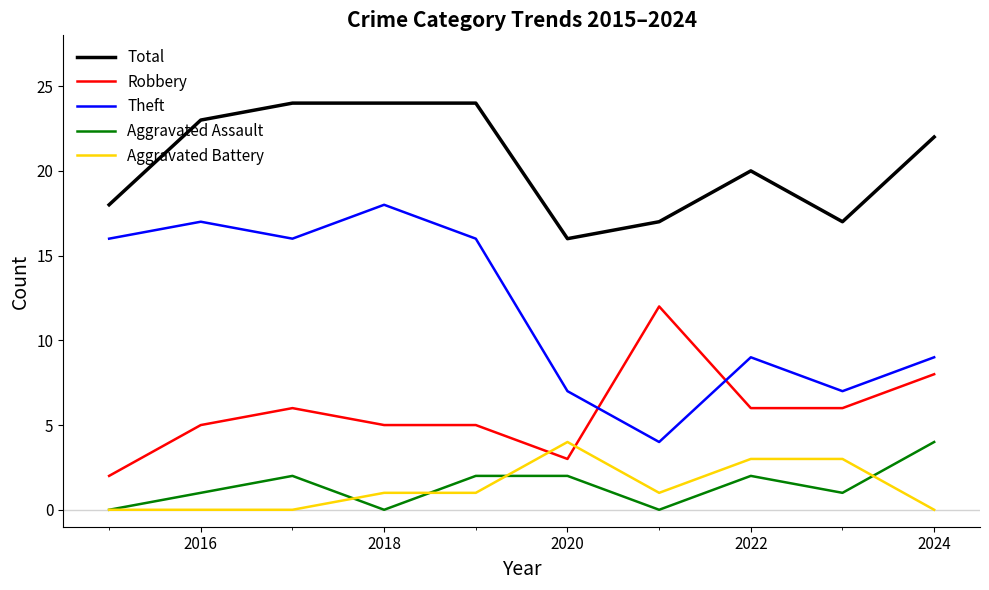

True or false: Aggravated Assault and Theft cross at least once.

False